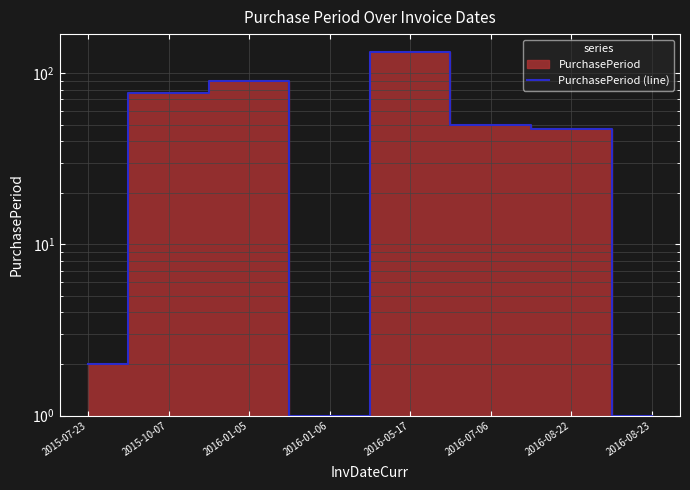

What position from the right is 2016-08-22?

2